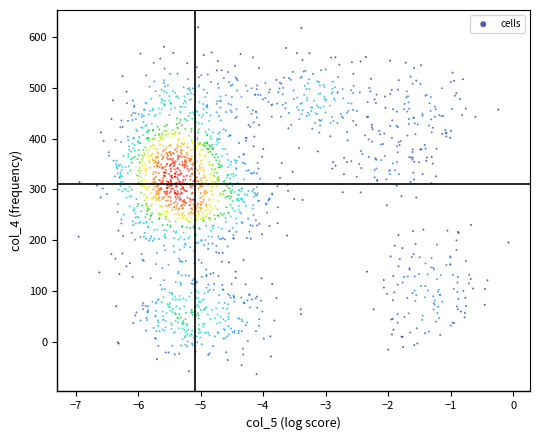

What is the range of Y values (max minus min)?

681.7